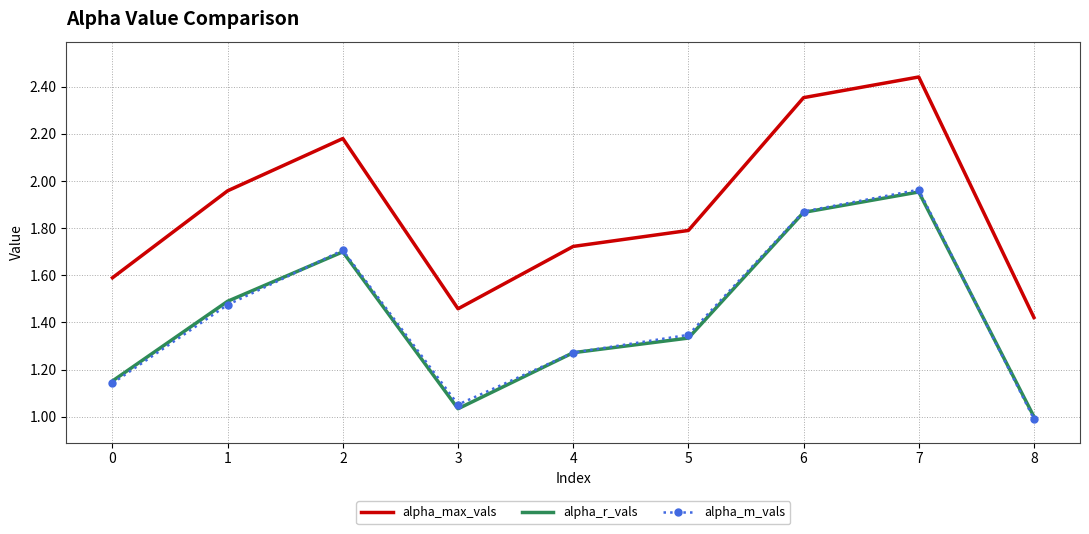

True or false: alpha_max_vals and alpha_r_vals cross at least once.

False